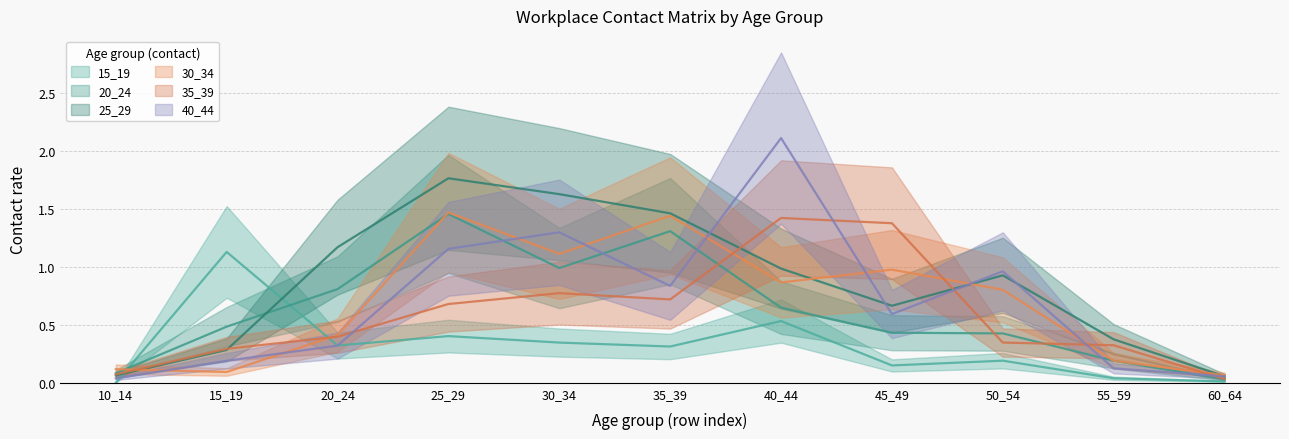

Reading right to left, transcribe all the data shown in this chart.

15_19: 0.0	0.0	0.2	0.1	0.5	0.3	0.3	0.4	0.3	1.1	0.0
20_24: 0.0	0.2	0.4	0.4	0.6	1.3	1.0	1.5	0.8	0.5	0.1
25_29: 0.1	0.4	0.9	0.7	1.0	1.5	1.6	1.8	1.2	0.3	0.1
30_34: 0.1	0.2	0.8	1.0	0.9	1.4	1.1	1.5	0.4	0.1	0.1
35_39: 0.0	0.3	0.3	1.4	1.4	0.7	0.8	0.7	0.4	0.3	0.1
40_44: 0.1	0.1	1.0	0.6	2.1	0.8	1.3	1.2	0.3	0.2	0.0